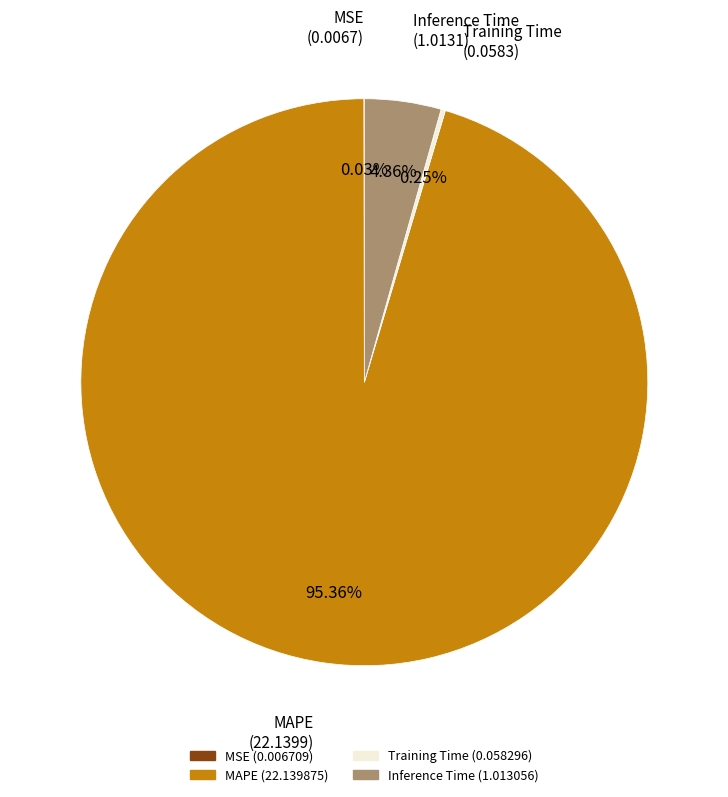

Which category has the biggest portion of the pie?

MAPE